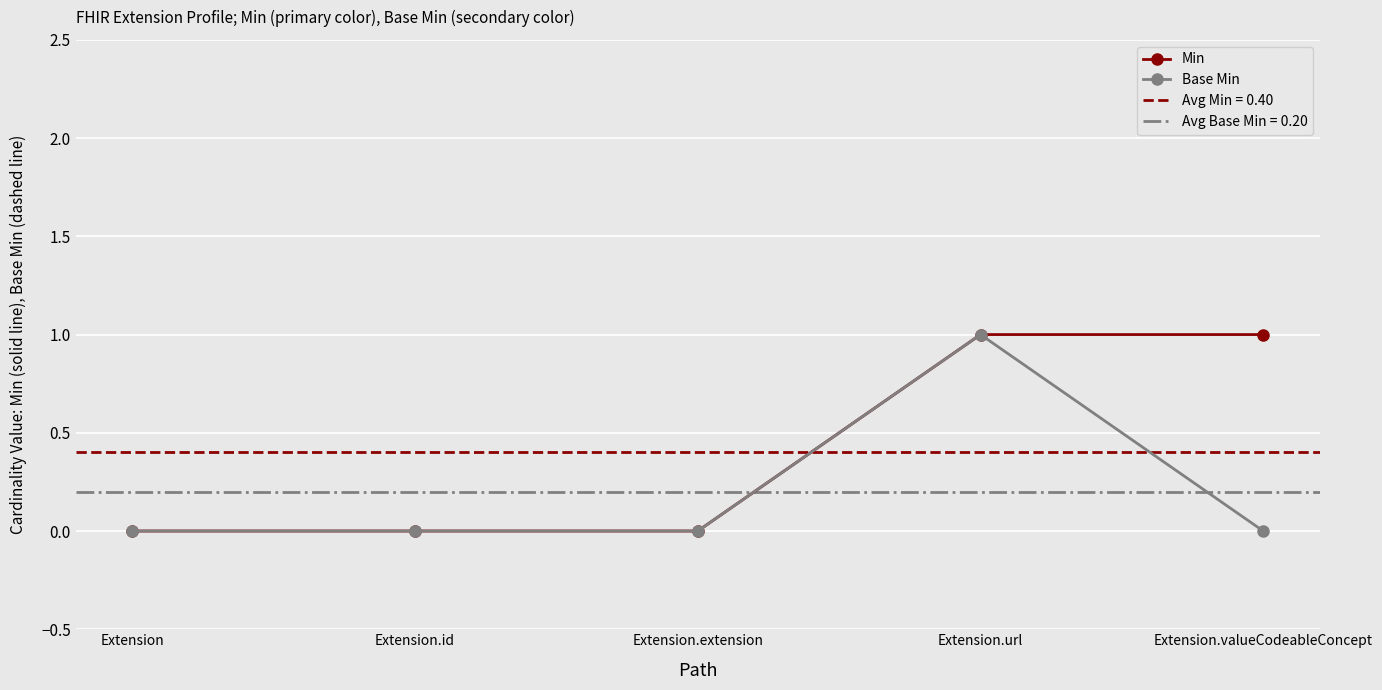

Reading left to right, transcribe all the data shown in this chart.

Min: Extension=0	Extension.id=0	Extension.extension=0	Extension.url=1	Extension.valueCodeableConcept=1
Base Min: Extension=0	Extension.id=0	Extension.extension=0	Extension.url=1	Extension.valueCodeableConcept=0